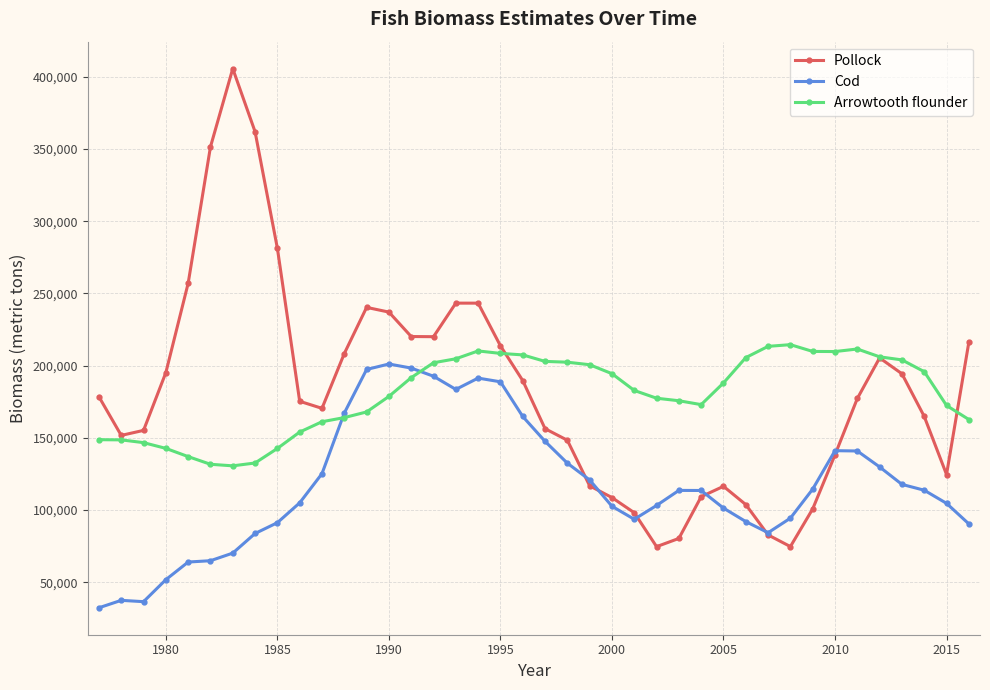

Which series has the widest spread of values?

Pollock